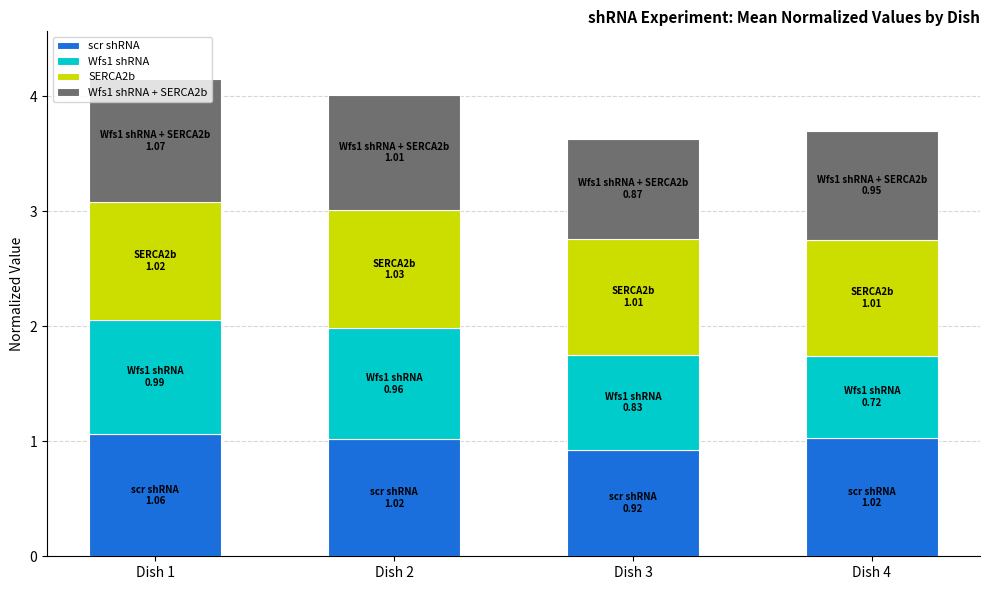

What is the total value across all series at Dish 2?

4.0